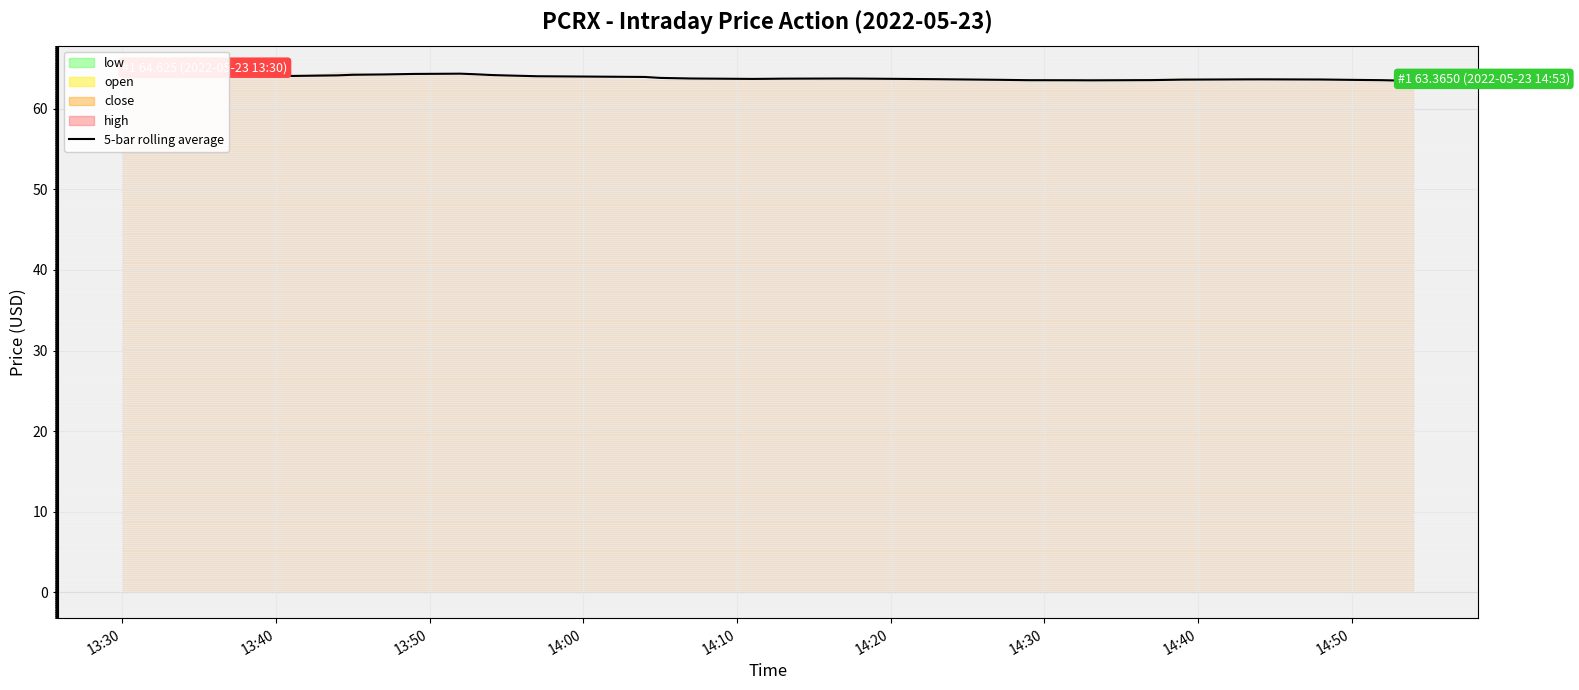

What is the minimum value for 5-bar rolling average?

63.5